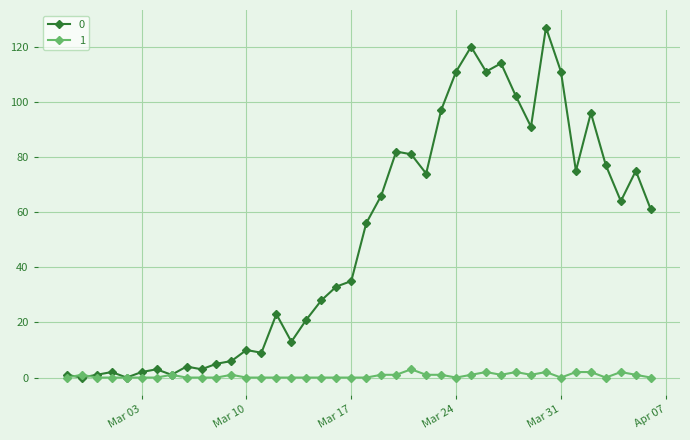

What is the greatest value displayed?

127